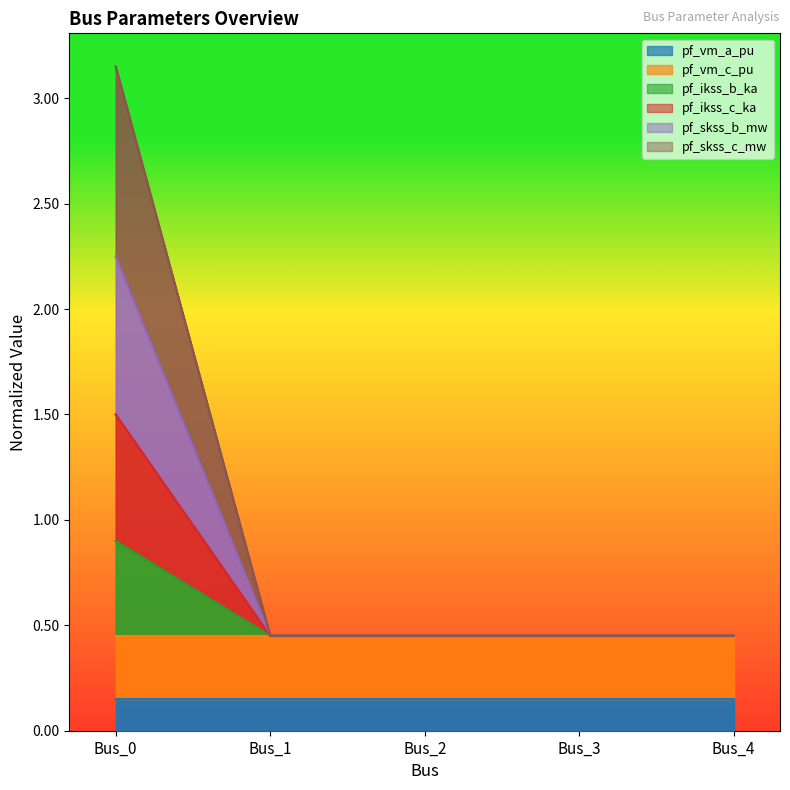

What is the sum of the pf_ikss_b_ka values at Bus_1 and Bus_3?

0.9